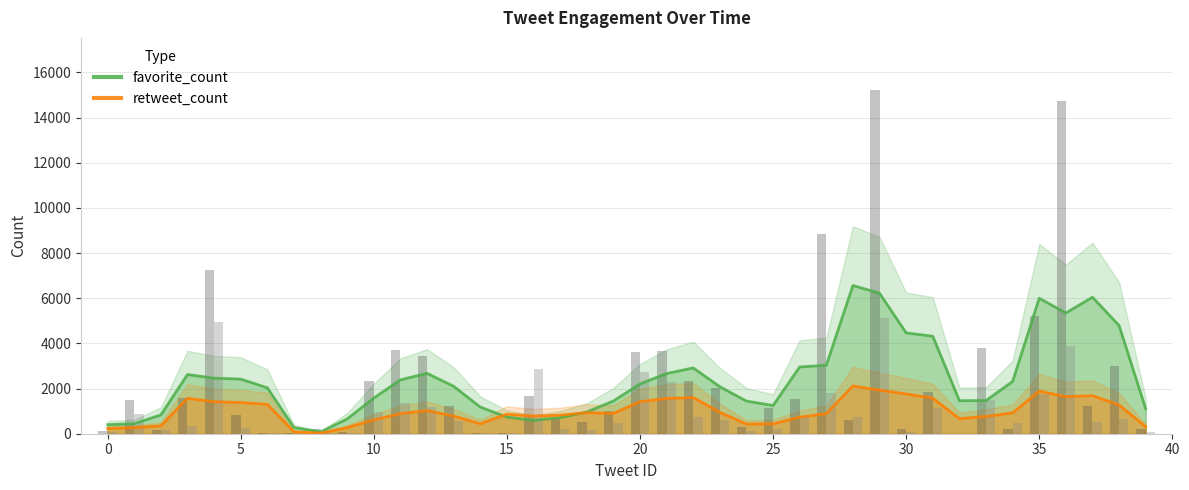

How many bars are there in total?

160